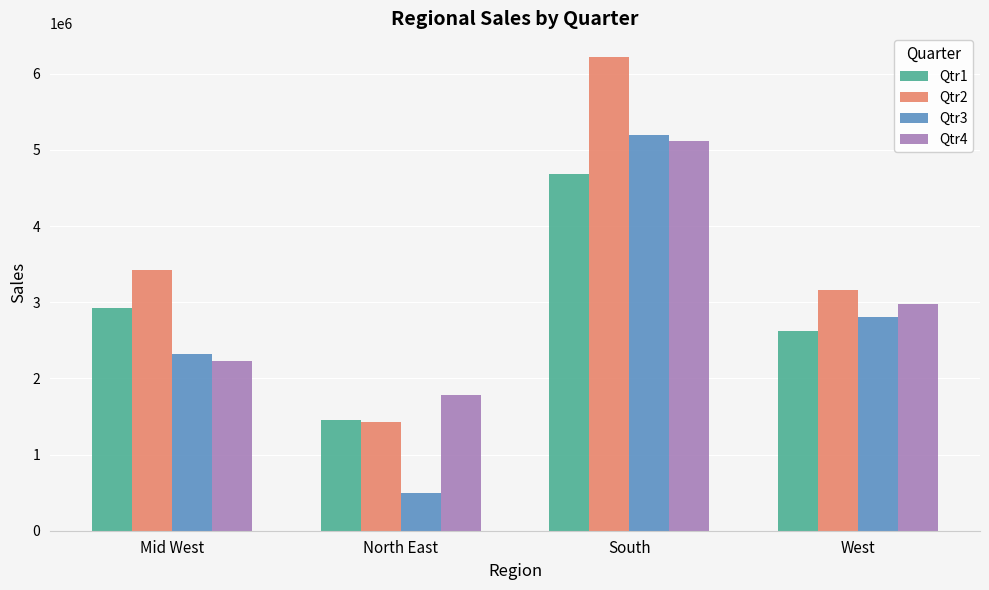

What position from the right is Mid West?

4